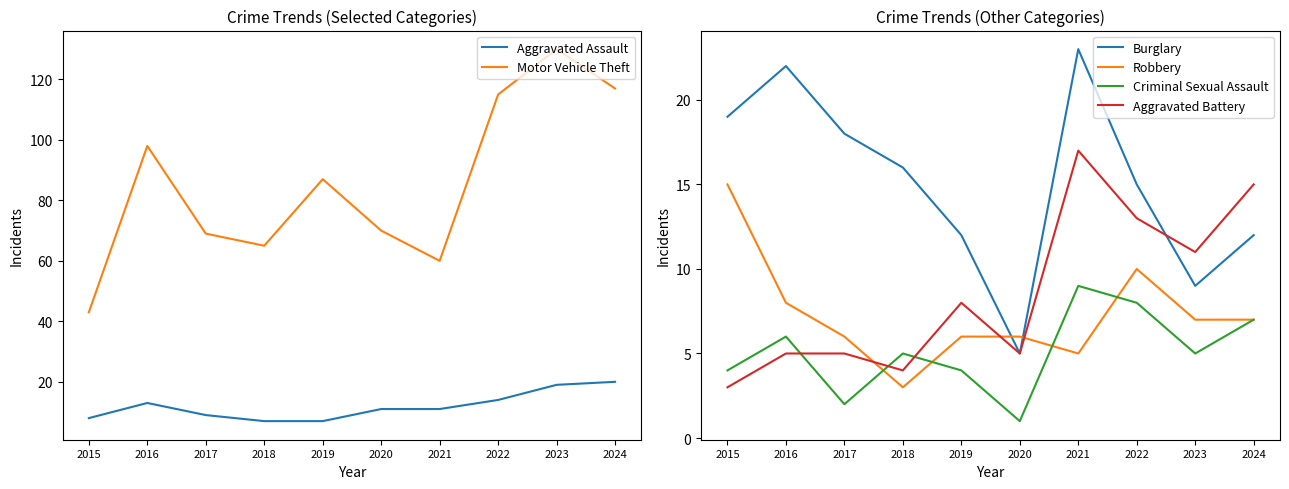

Does the chart display data point markers on the line(s)?

No